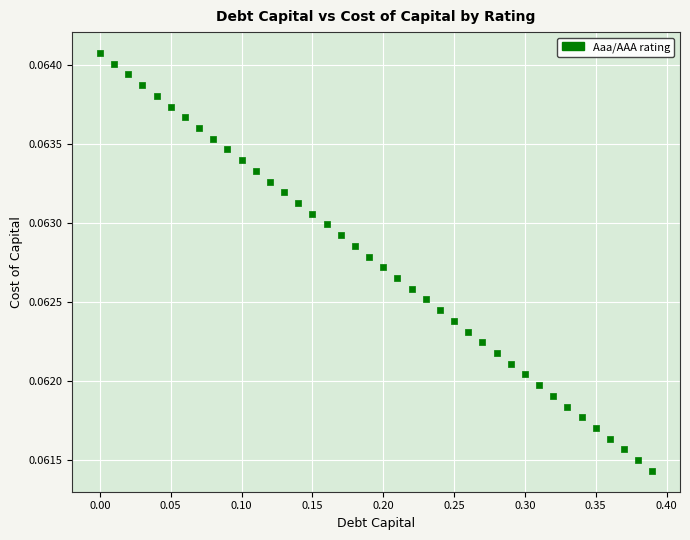

What is the range of X values (max minus min)?

0.4